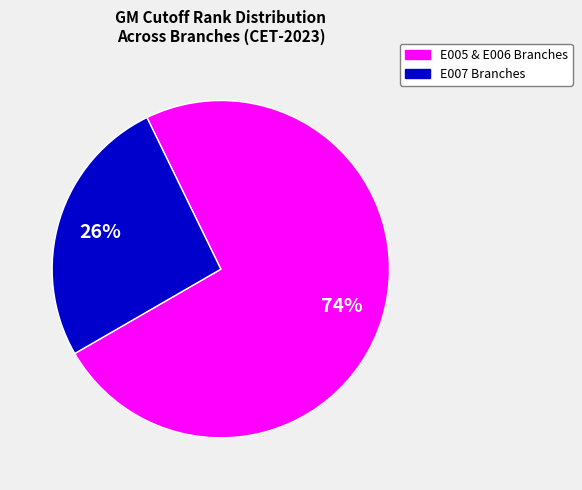

To the nearest percent, what is the average slice percentage?

50%